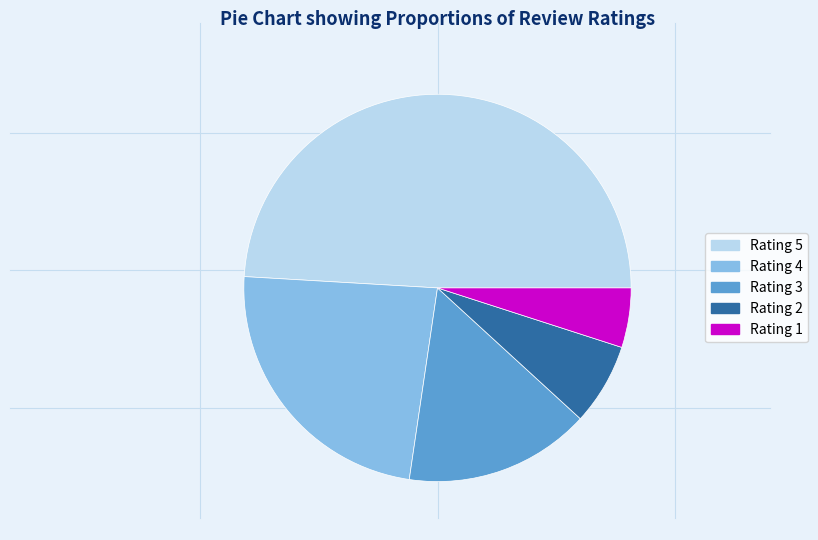

Count the number of slices in the pie.

5